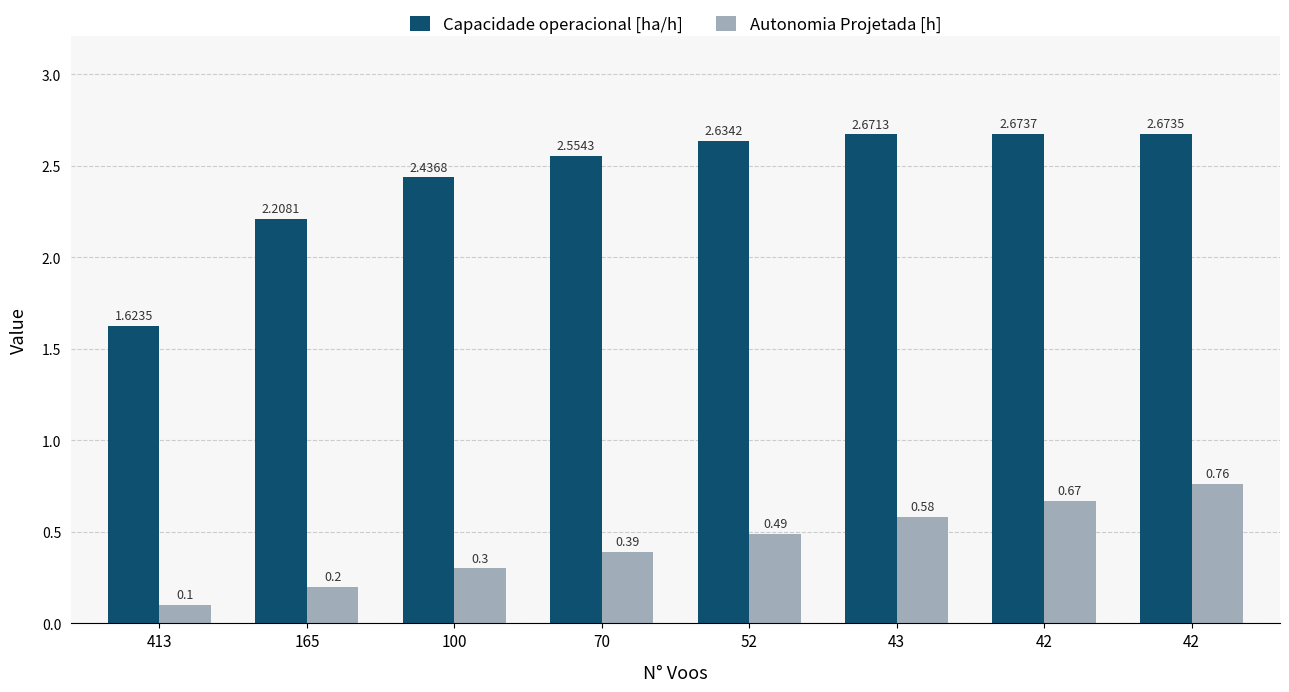

How many series are shown in this chart?

2